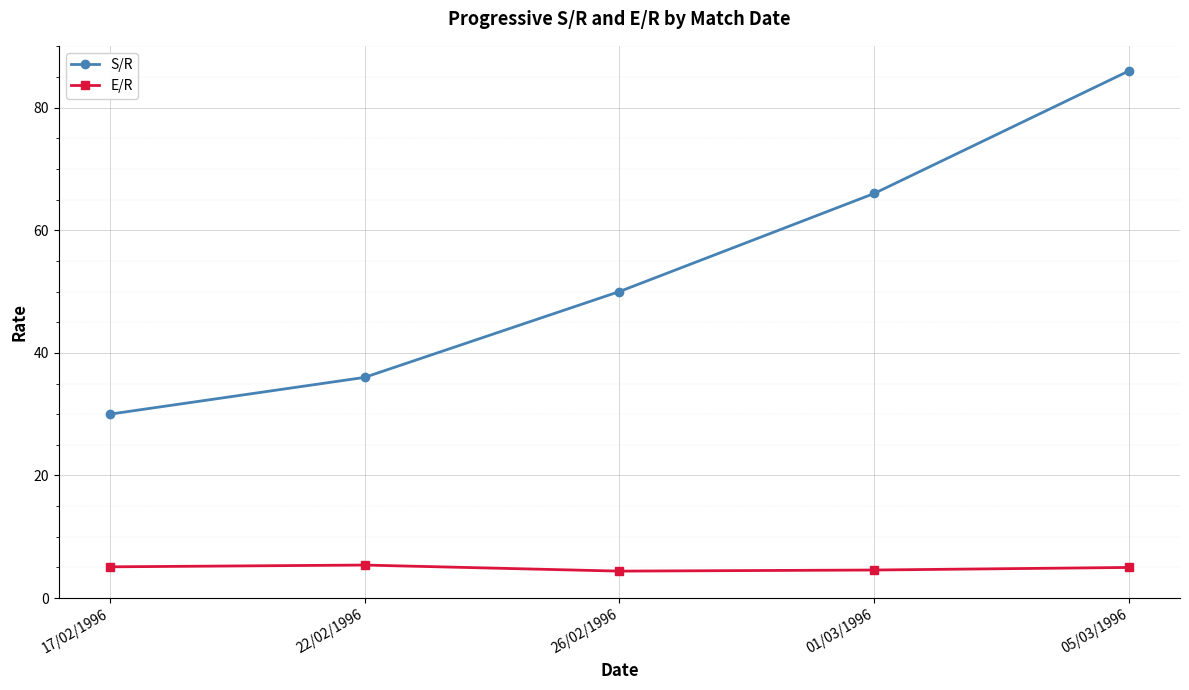

What is the greatest value displayed?

86.0